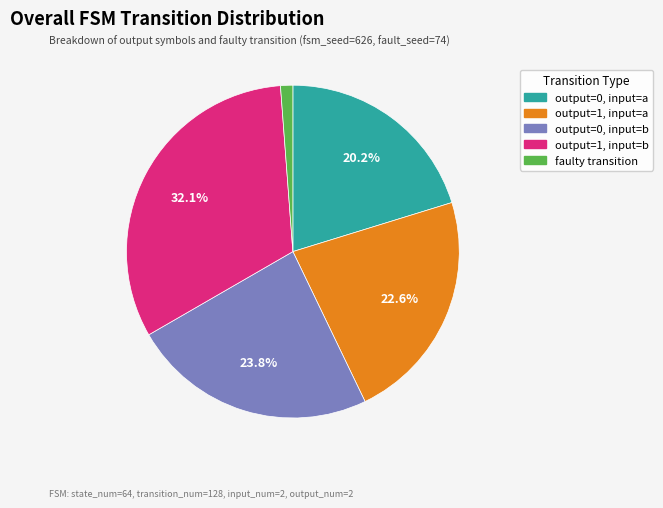

Is there a majority slice in this chart?

No